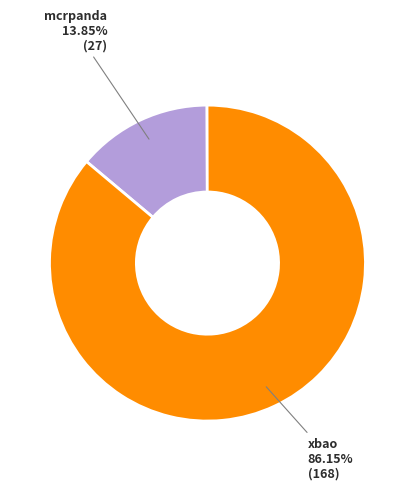

Do xbao and mcrpanda together represent more than half of the pie?

Yes